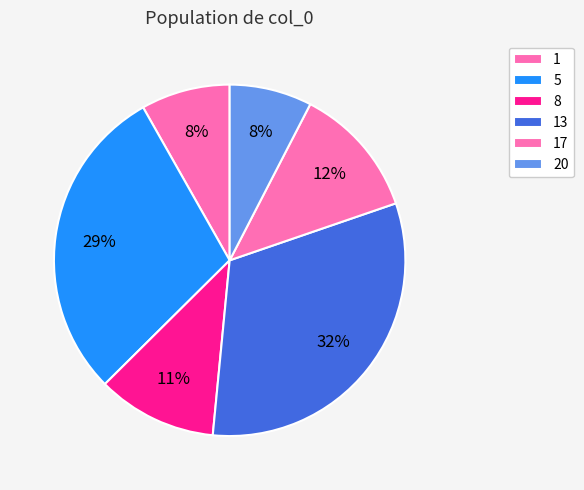

What percentage is the 5 slice, to the nearest percent?

29%